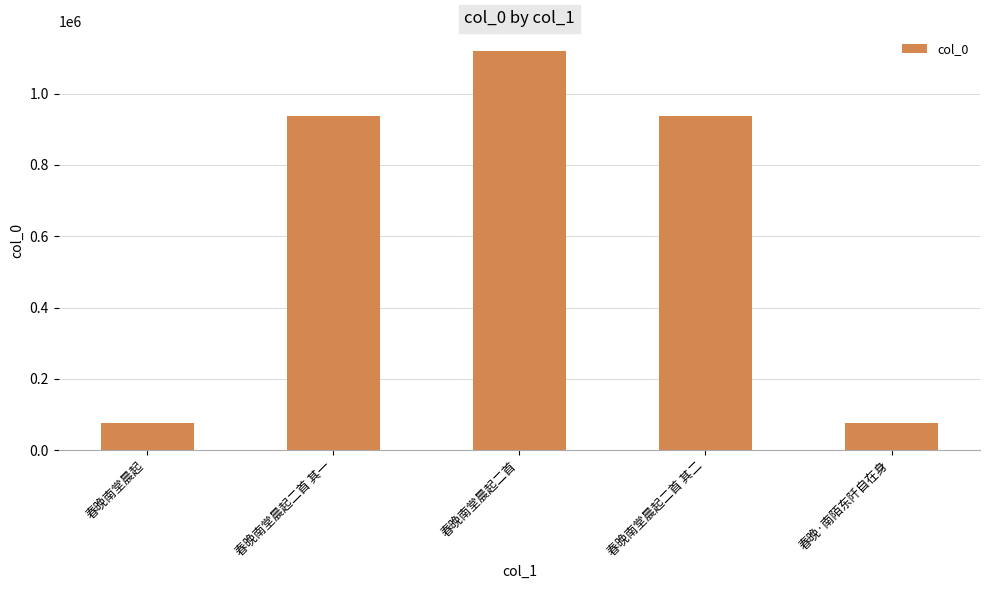

What is the value of the 4th bar from the left?

936327